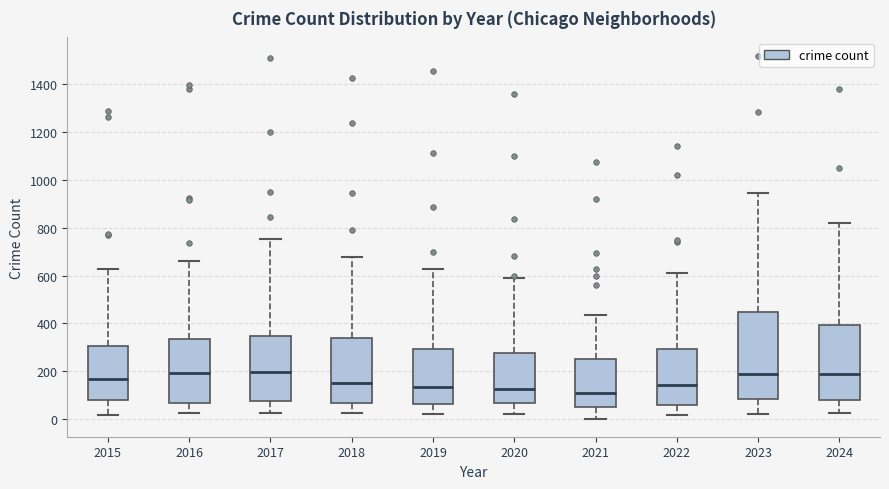

Reading left to right, read every box against the y-axis: the position of its median line, the range the box covers, and the ends of its whiskers. The values are not printed on the chart, so give them approximately, as read against the axis.

2015: median 160, box 80 to 300, whiskers 20 to 620
2016: median 200, box 60 to 340, whiskers 20 to 660
2017: median 200, box 80 to 340, whiskers 20 to 760
2018: median 160, box 60 to 340, whiskers 20 to 680
2019: median 140, box 60 to 300, whiskers 20 to 620
2020: median 120, box 60 to 280, whiskers 20 to 600
2021: median 120, box 60 to 240, whiskers 0 to 440
2022: median 140, box 60 to 300, whiskers 20 to 620
2023: median 180, box 80 to 440, whiskers 20 to 940
2024: median 180, box 80 to 400, whiskers 20 to 820